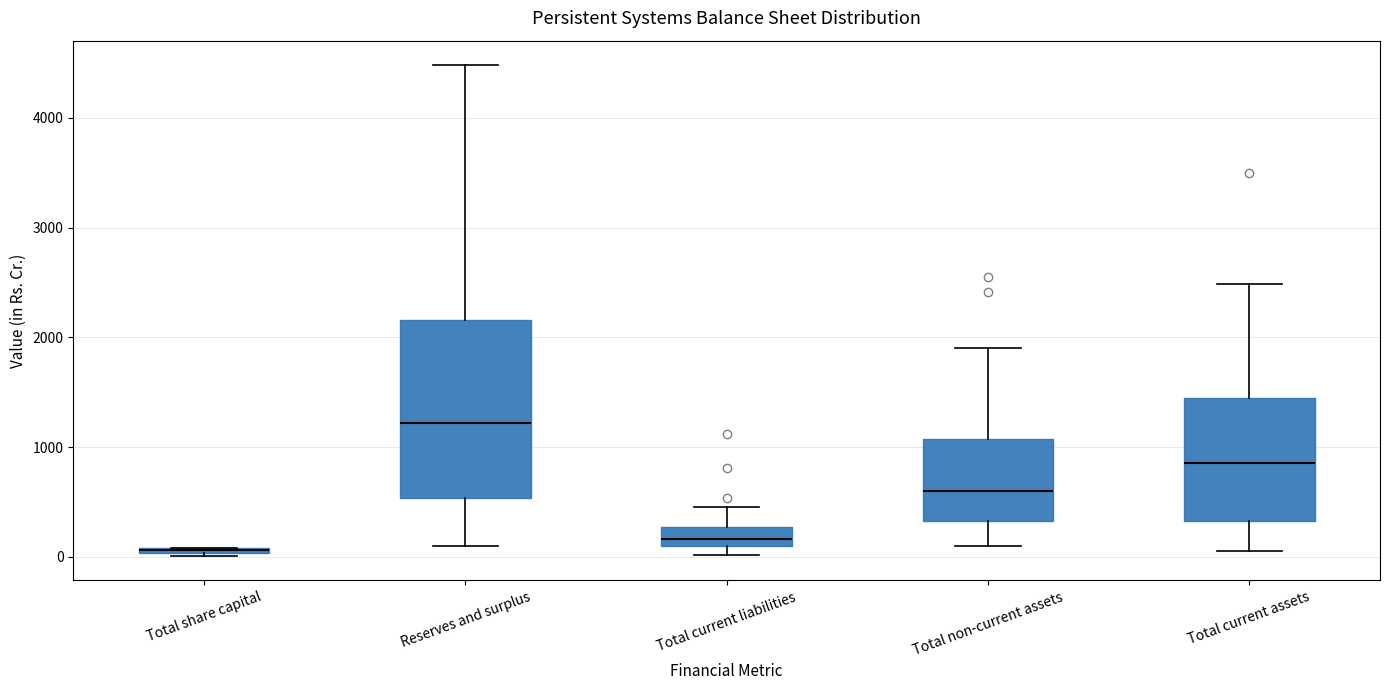

Comparing the boxes themselves (not the whiskers), which one is the tallest?

Reserves and surplus